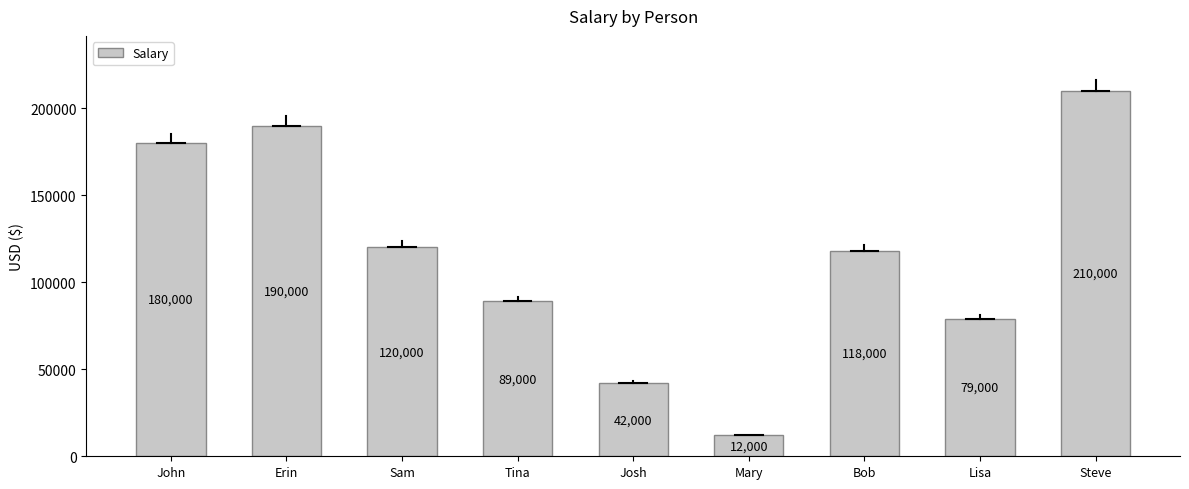

Reading left to right, list all the values displayed in this chart.

180000	190000	120000	89000	42000	12000	118000	79000	210000